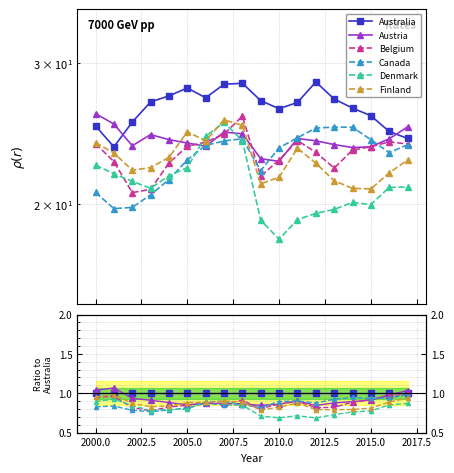

True or false: Australia and Finland intersect in this chart.

False